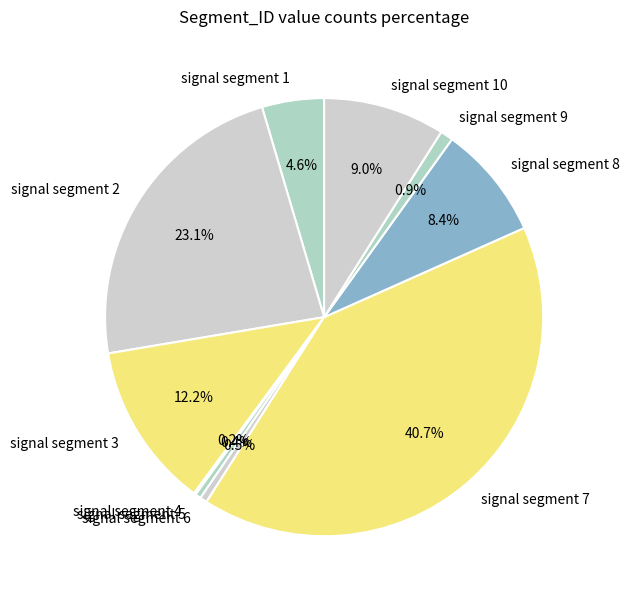

Which category has the biggest portion of the pie?

signal segment 7